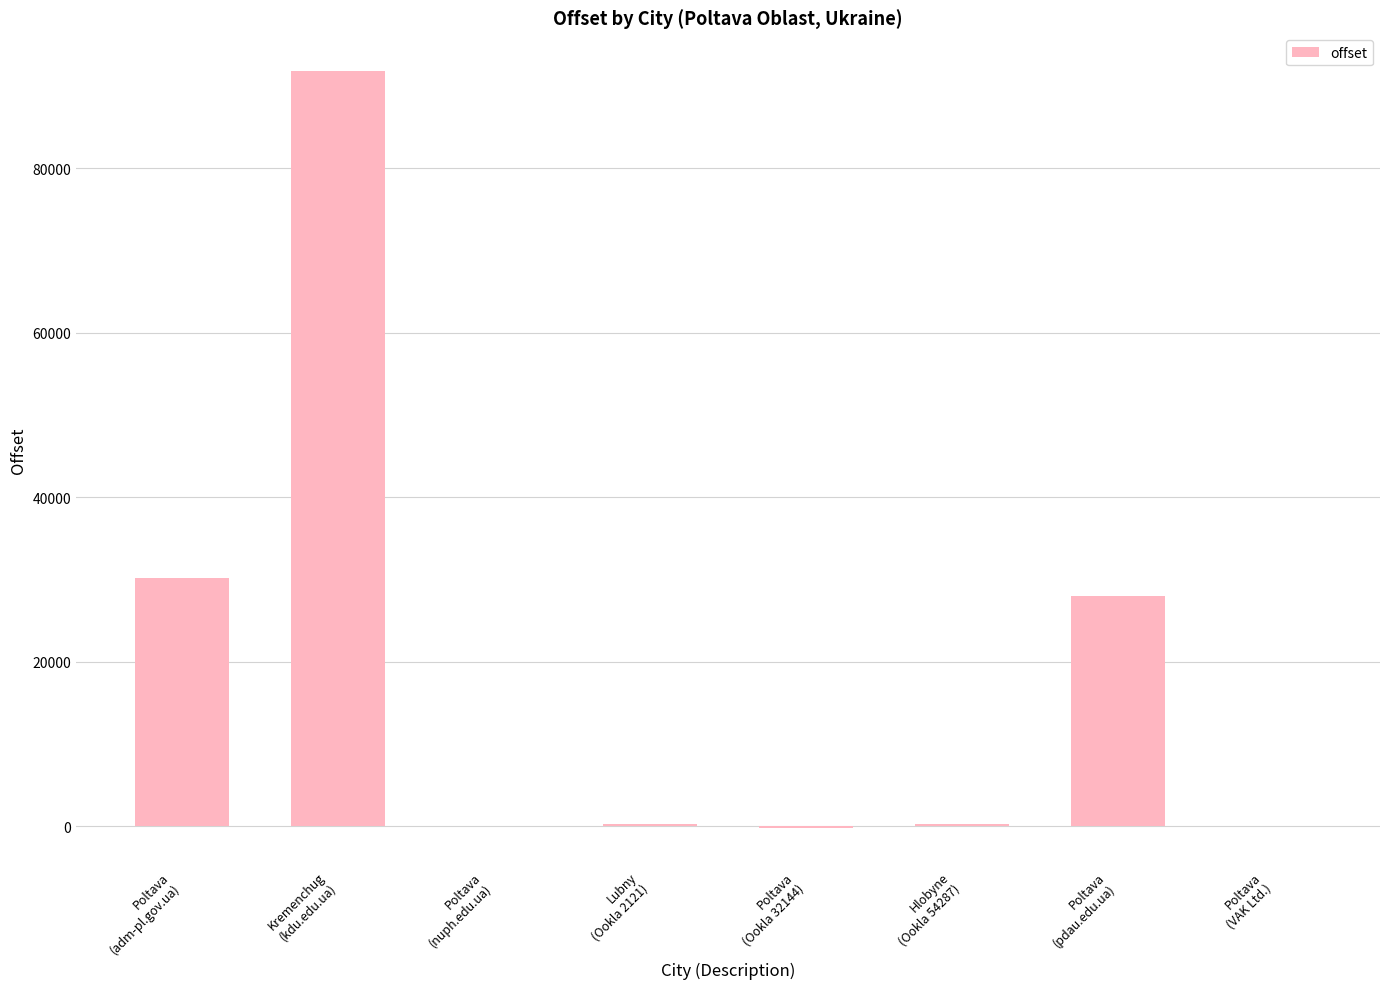

What is the greatest value displayed?

91803